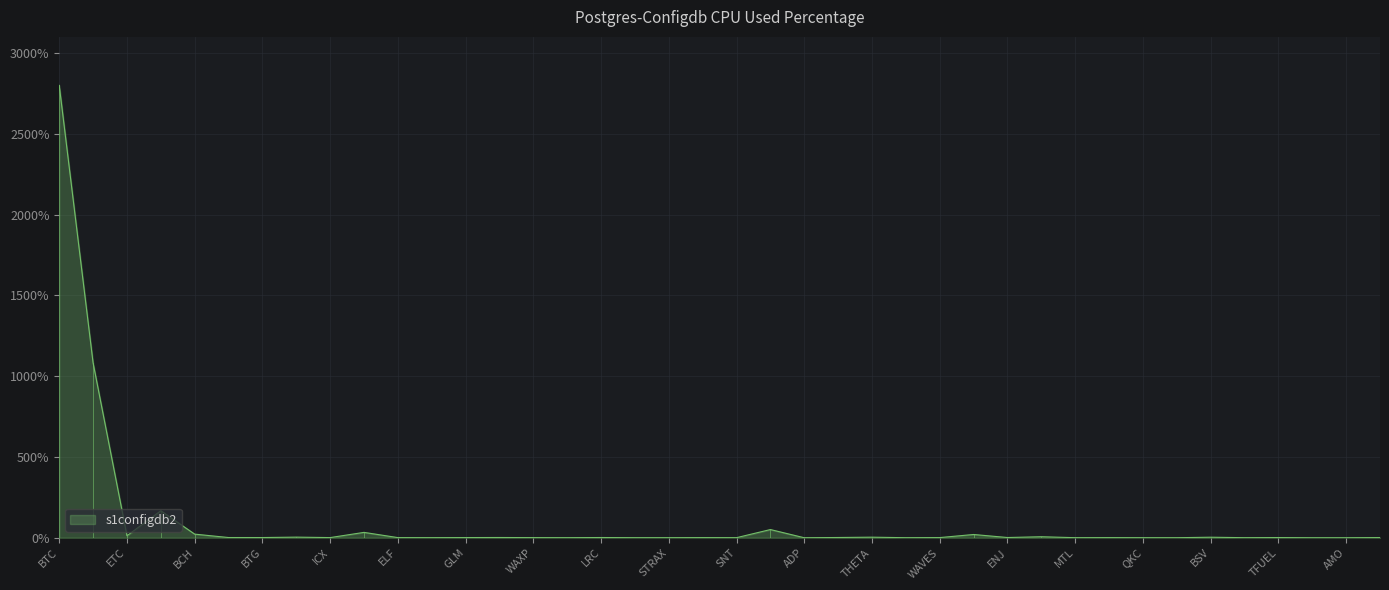

Count the number of data series in this chart.

1